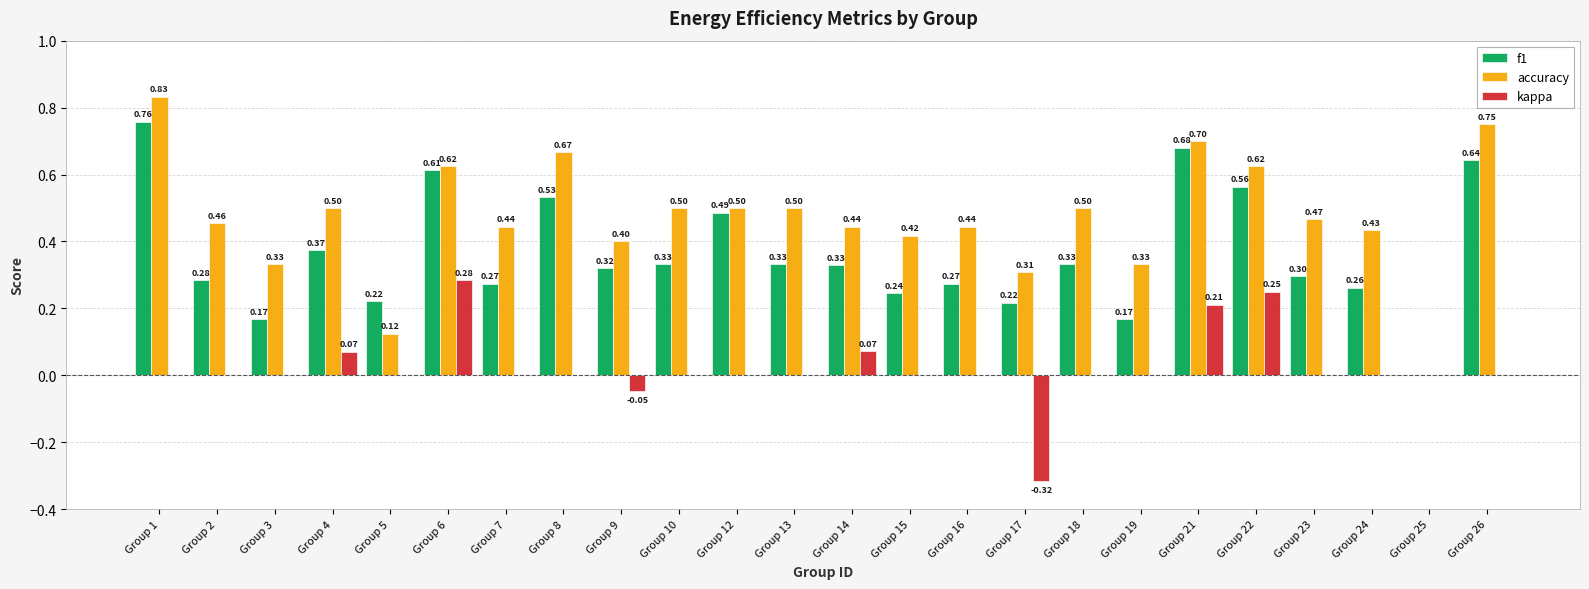

What is the total value across all series at Group 9?

0.7